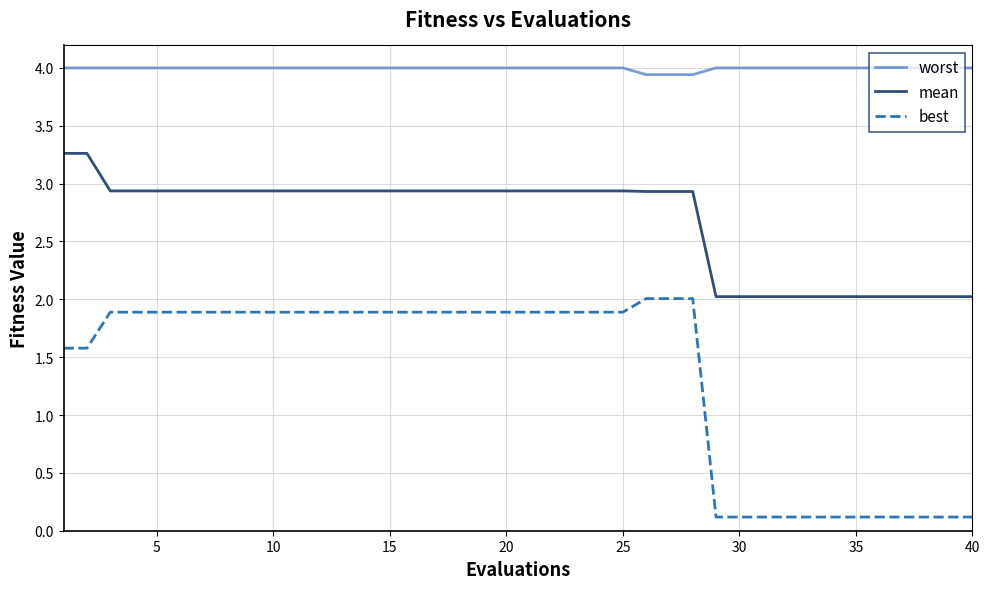

List the series in order of their overall mean, lowest first.

best, mean, worst